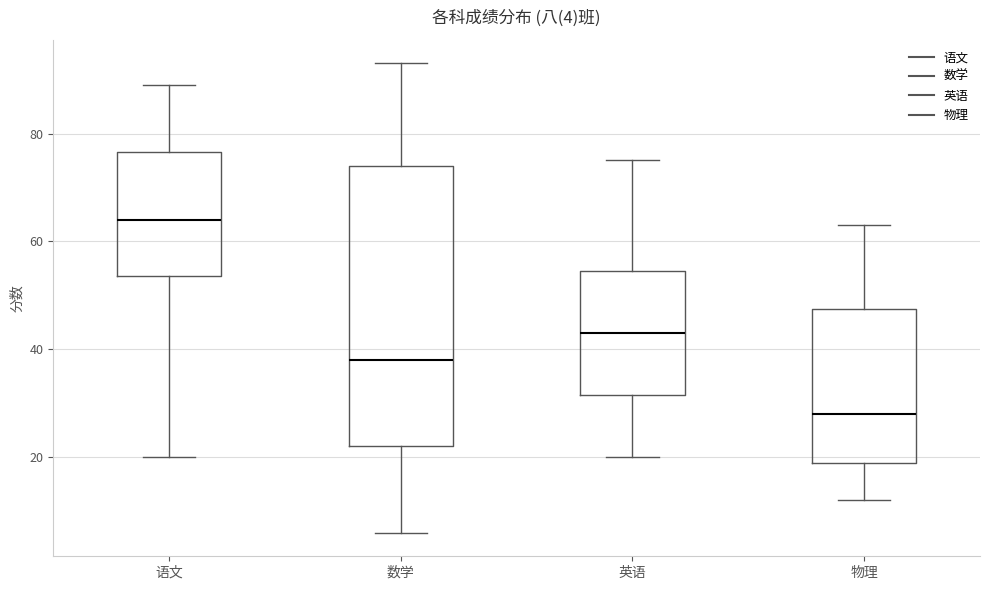

Which box has the lowest median line?

物理